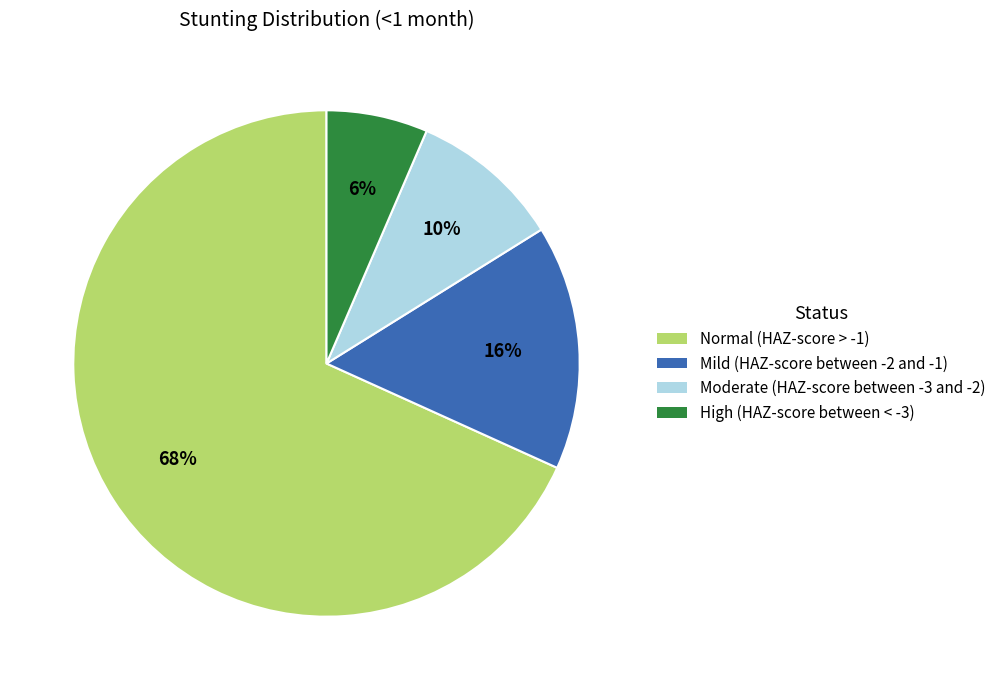

Do Normal (HAZ-score > -1) and High (HAZ-score between < -3) together represent more than half of the pie?

Yes